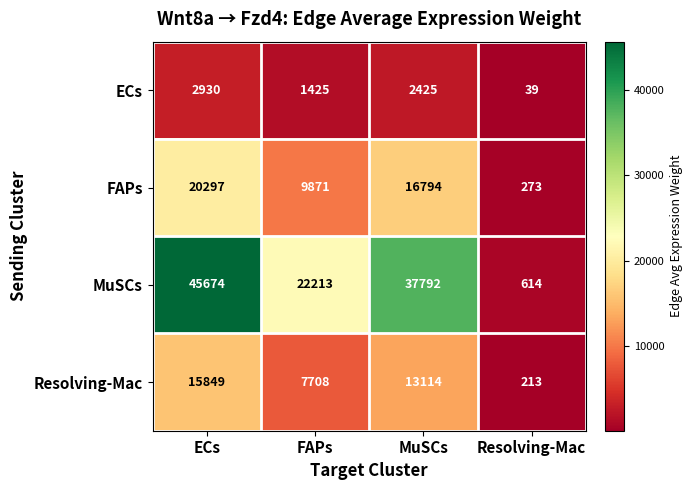

Count the ECs values in the range 1425 to 2930.

3